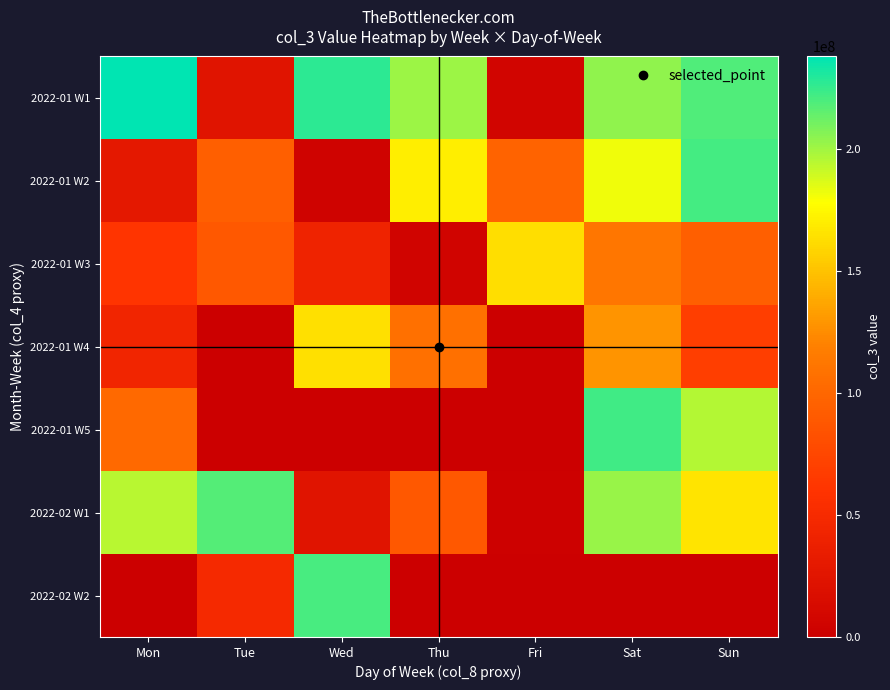

How many data points does each series have?

7